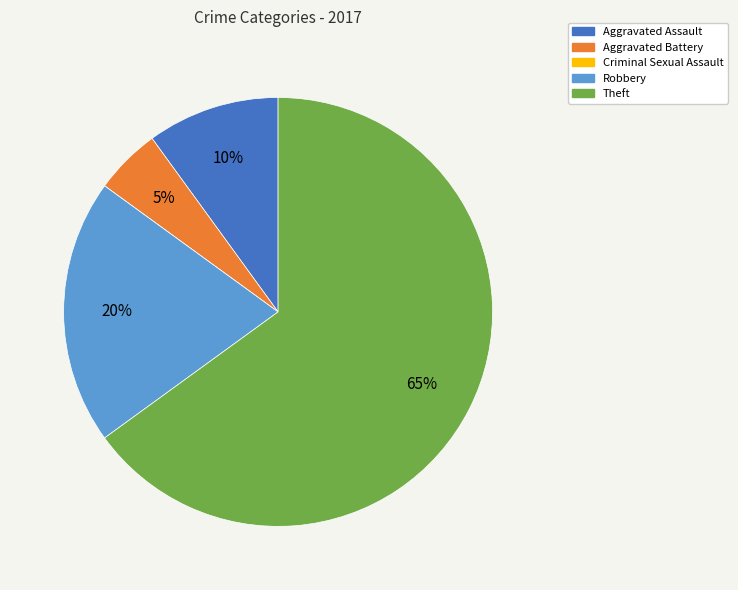

What is the ratio of the value at Robbery to the value at Aggravated Assault?

2.0